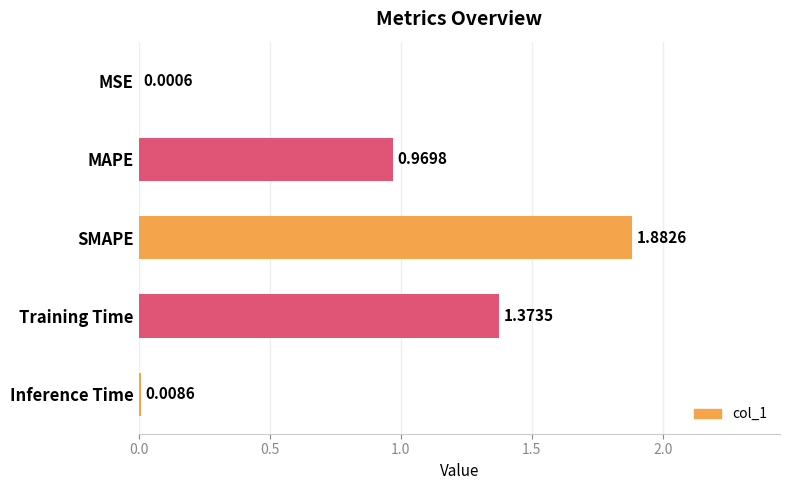

What is the sum of all values?

4.2